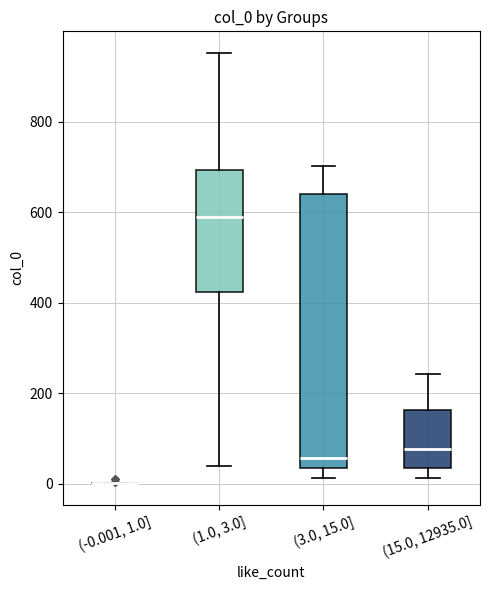

Where does the lower whisker of the box for (1.0, 3.0] end on the y-axis? The values are not printed on the chart, so give them approximately, as read against the axis.

40